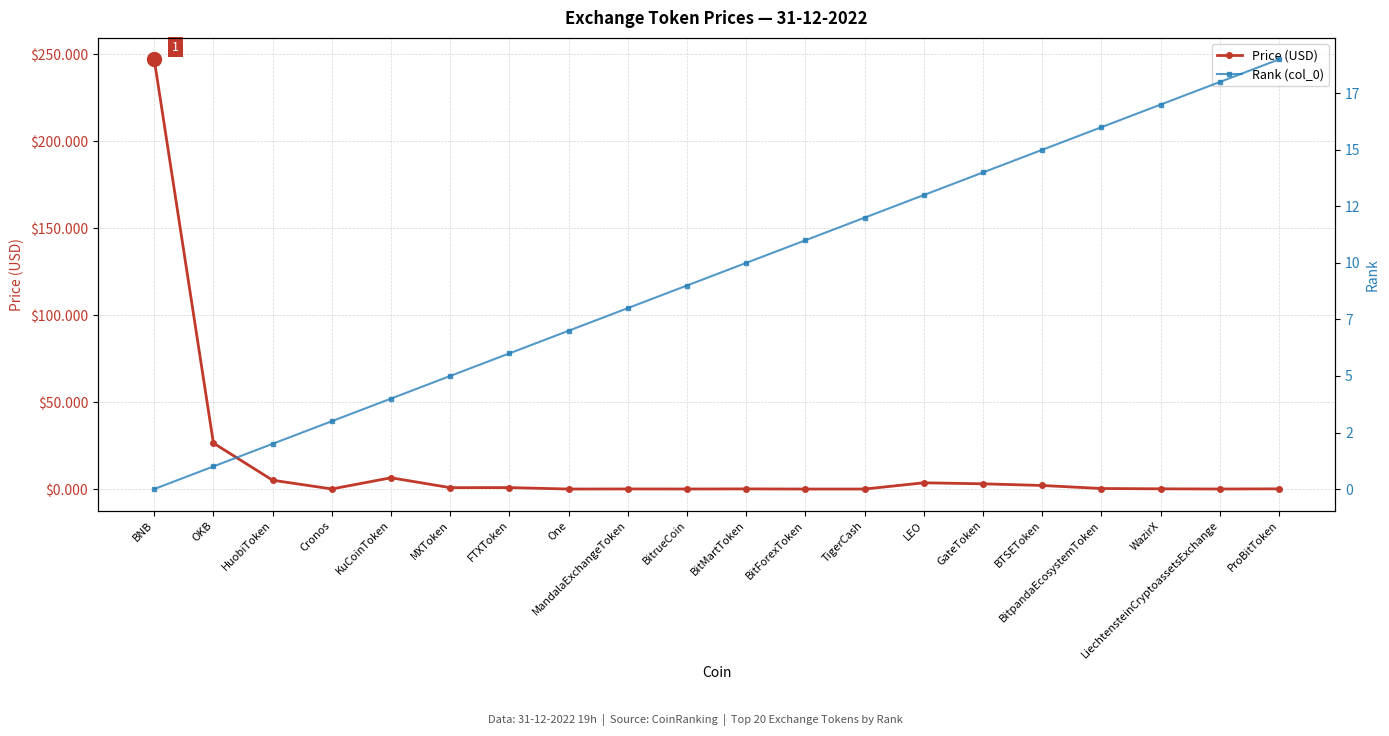

At which label does Price (USD) reach its peak?

BNB